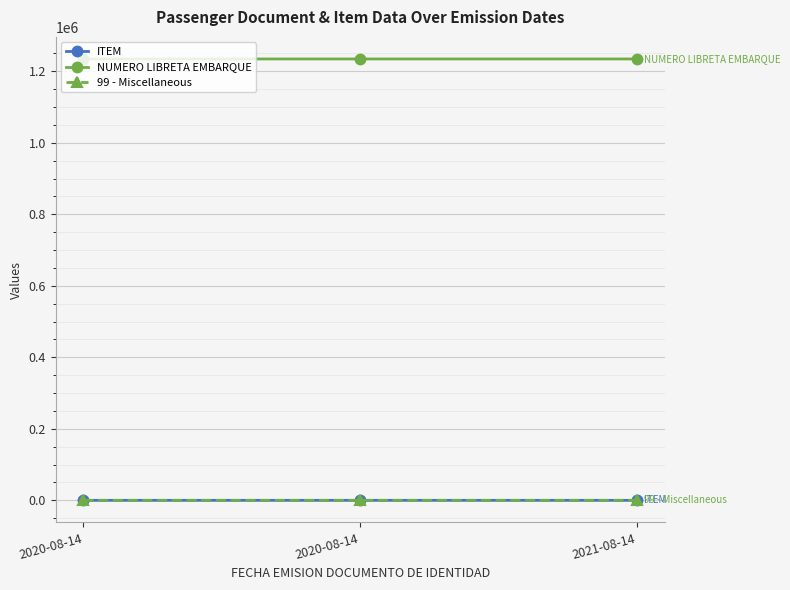

Is it true that NUMERO LIBRETA EMBARQUE equals 1234567 at 2020-08-14?

True